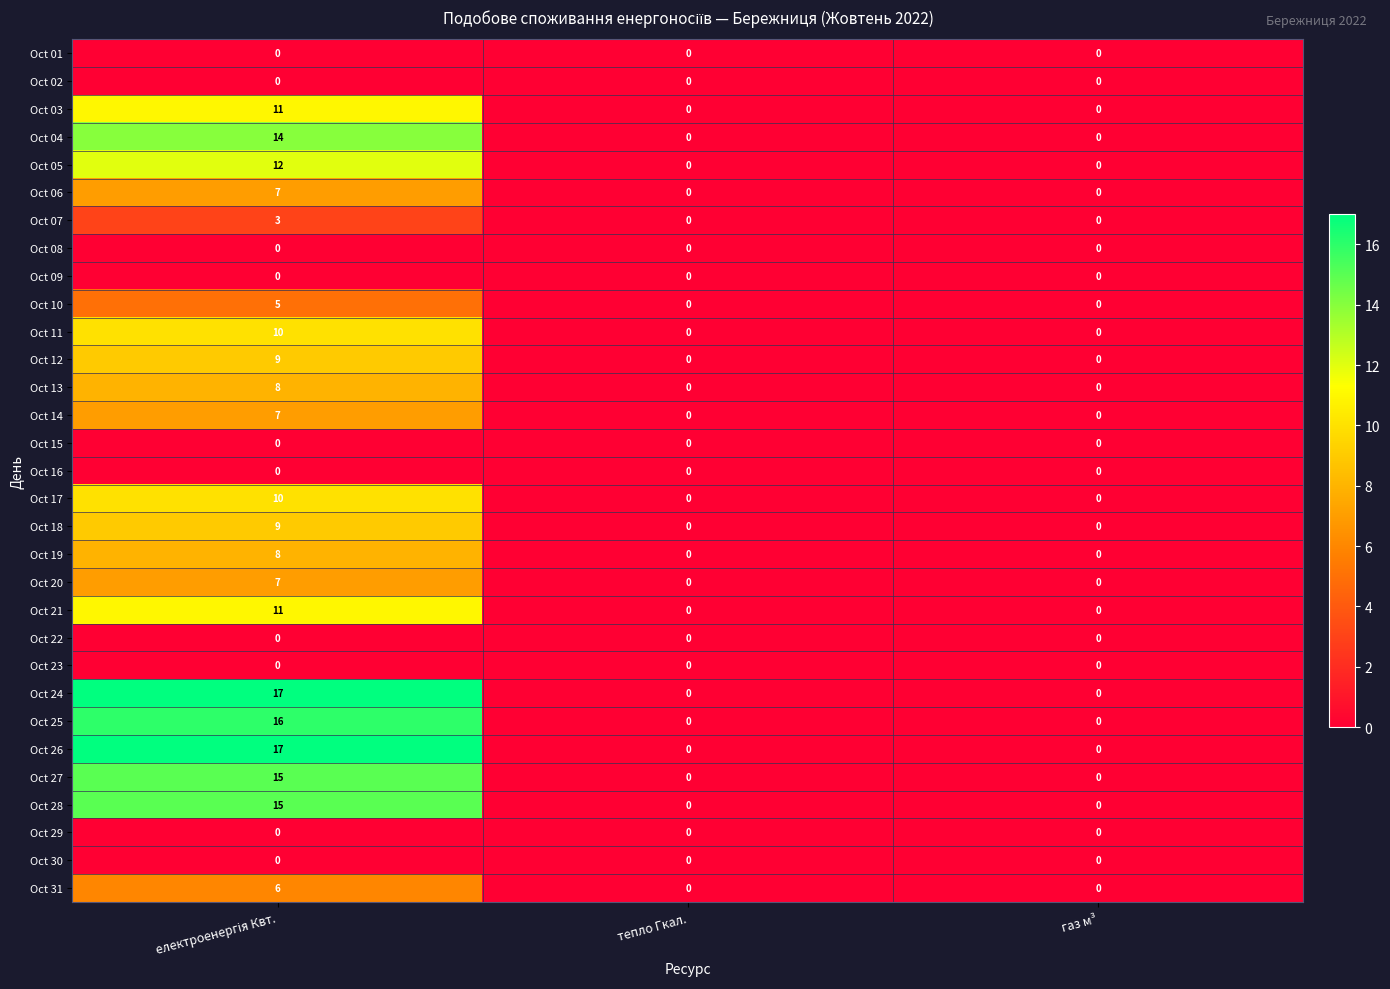

How many values in Oct 26 are above zero?

1